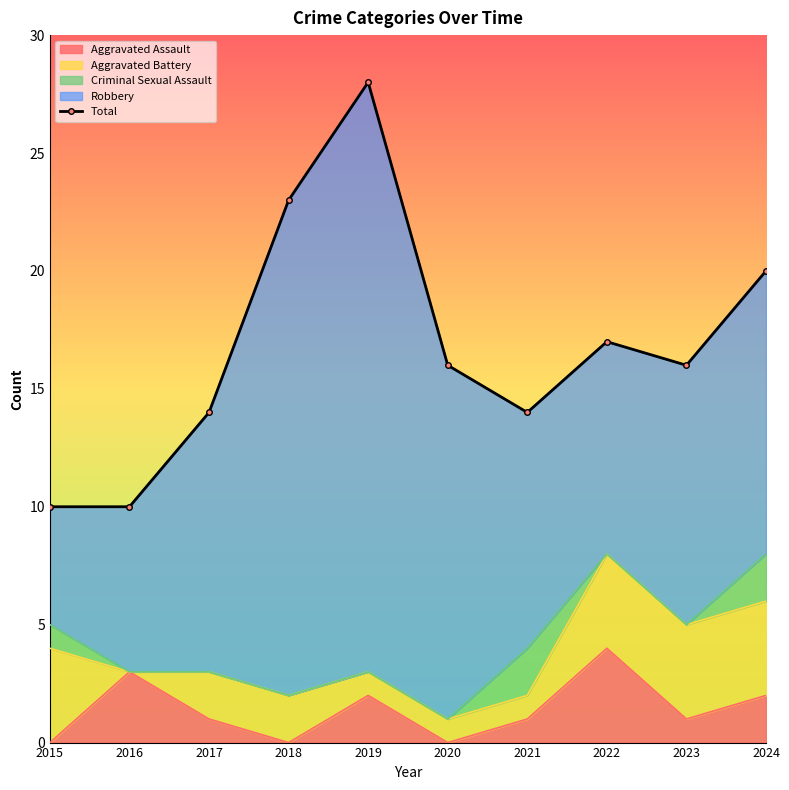

The chart shows a value of 14 at 2017. True or false?

True